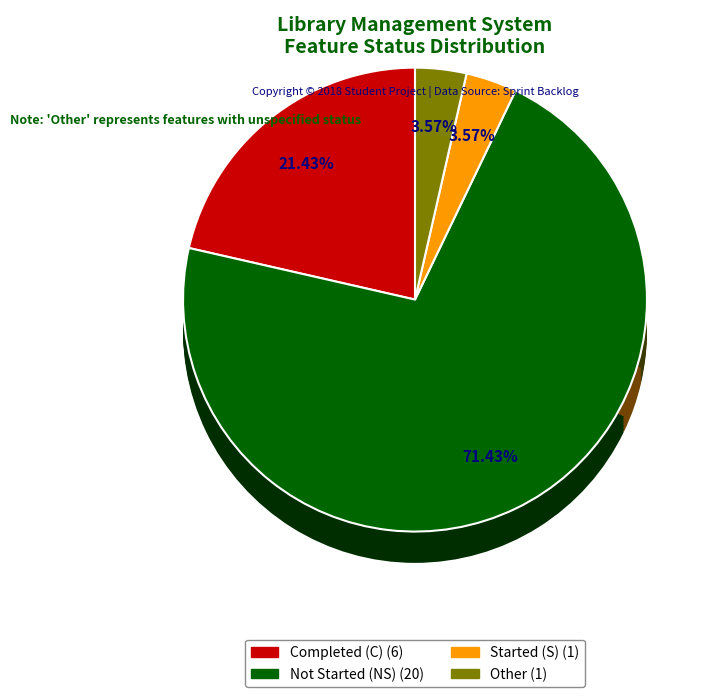

True or false: 2 accounts for 8% of the total.

False